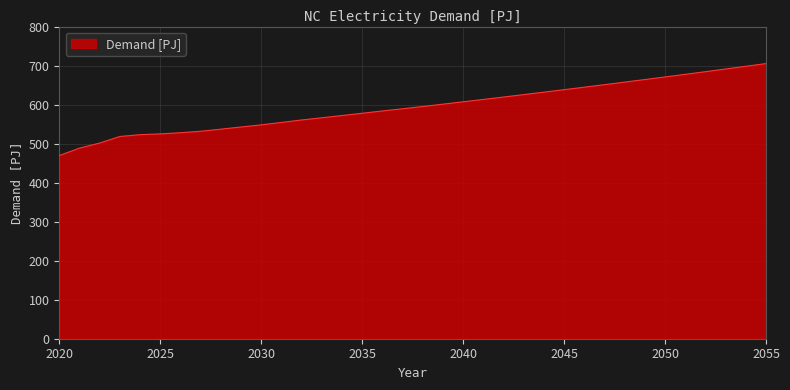

What is the smallest value displayed?

469.4